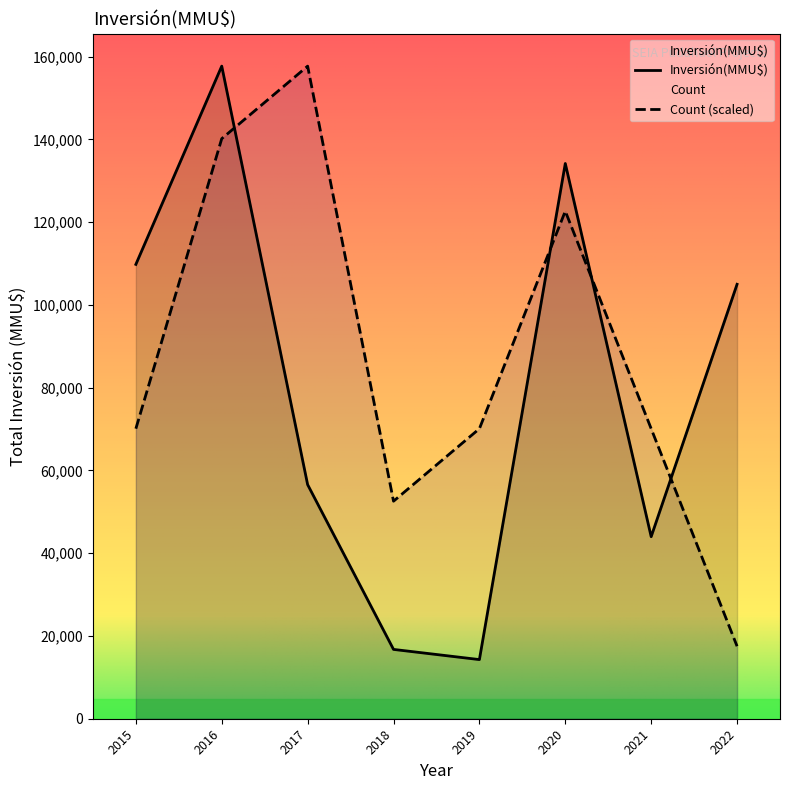

The value of Count (scaled) at 2015 is 99646.3. True or false?

False